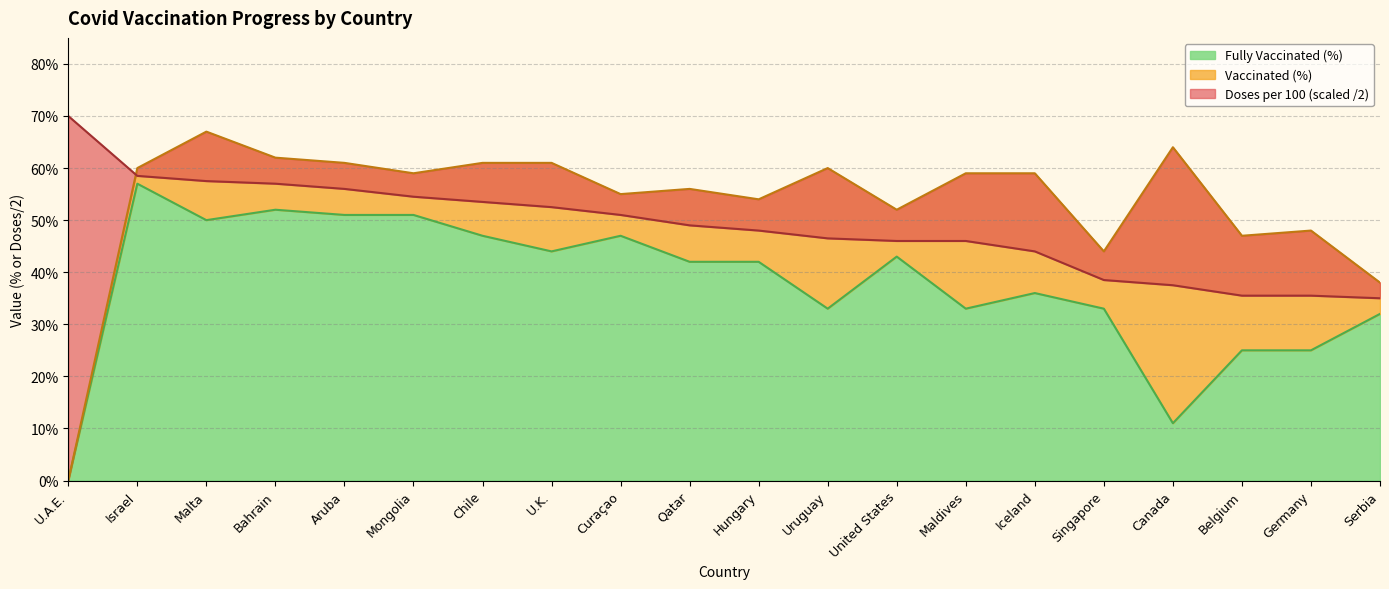

What is the total value across all series at Bahrain?

171.0